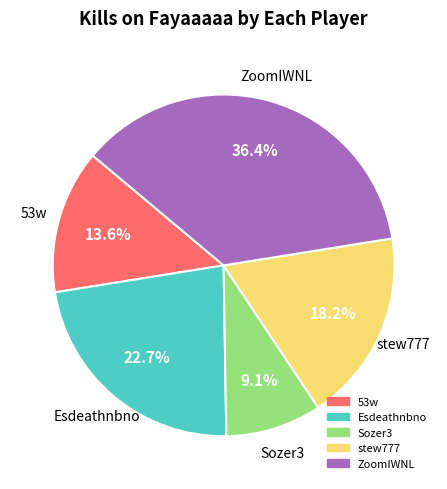

Is there a majority slice in this chart?

No